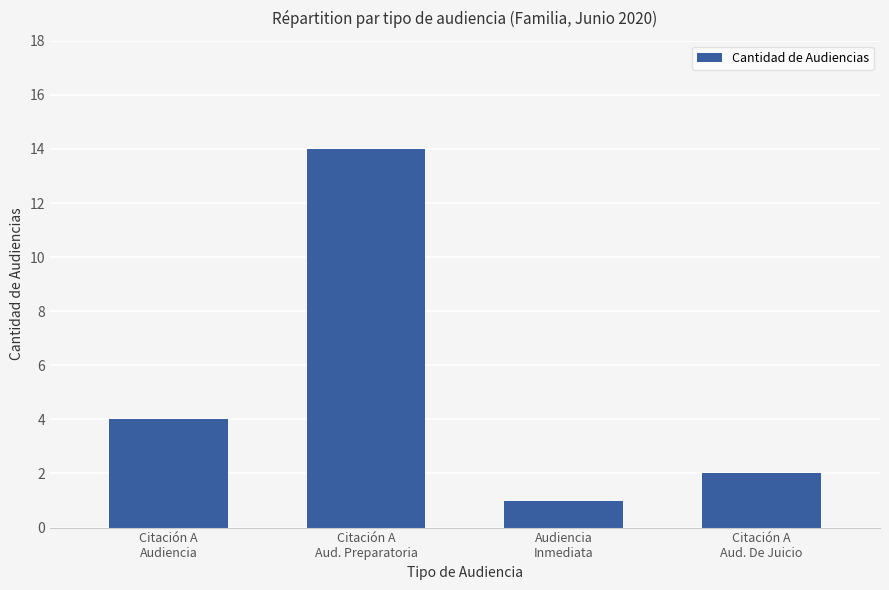

What is the smallest value displayed?

1